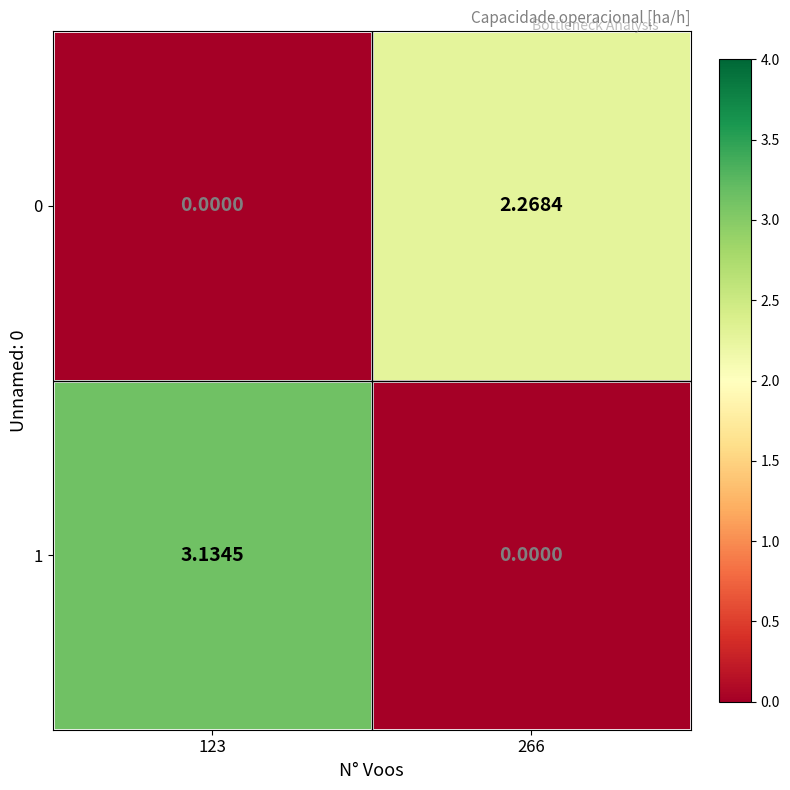

Is the value of 1 at 266 greater than the value of 0 at 266?

No